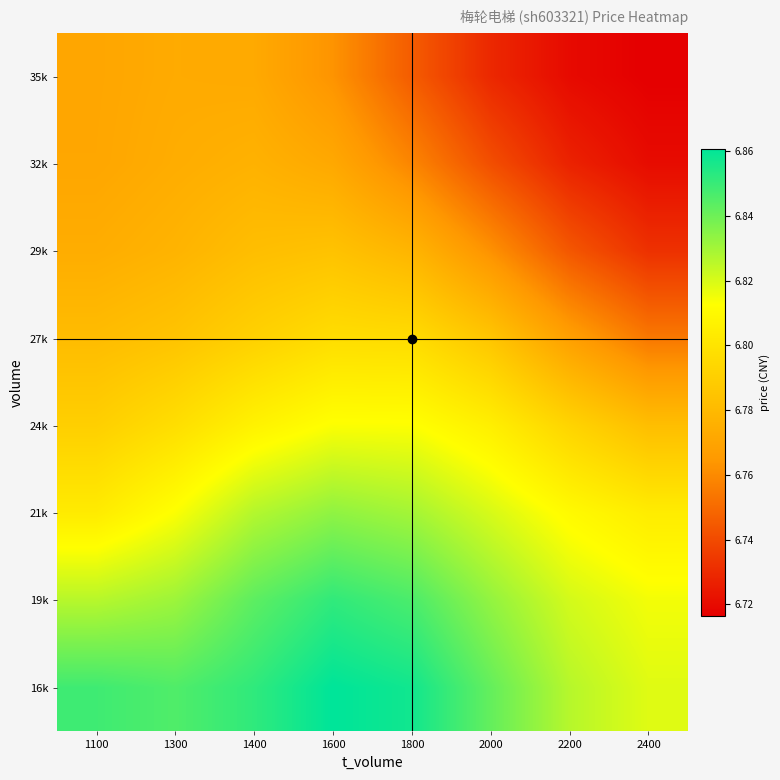

What is the difference between the highest and lowest values at 2200?

0.1